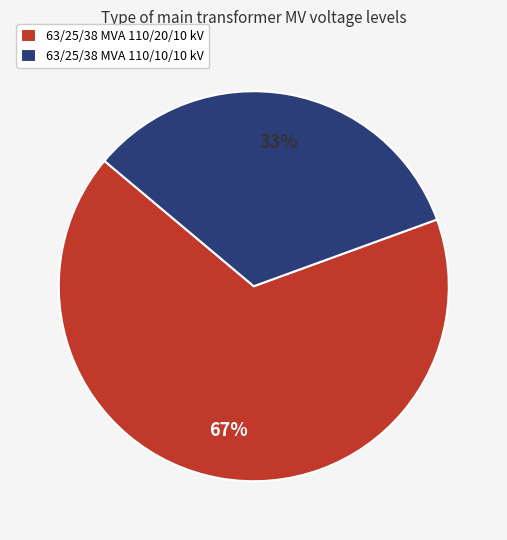

What is the ratio of the value at 63/25/38 MVA 110/20/10 kV to the value at 63/25/38 MVA 110/10/10 kV?

2.0